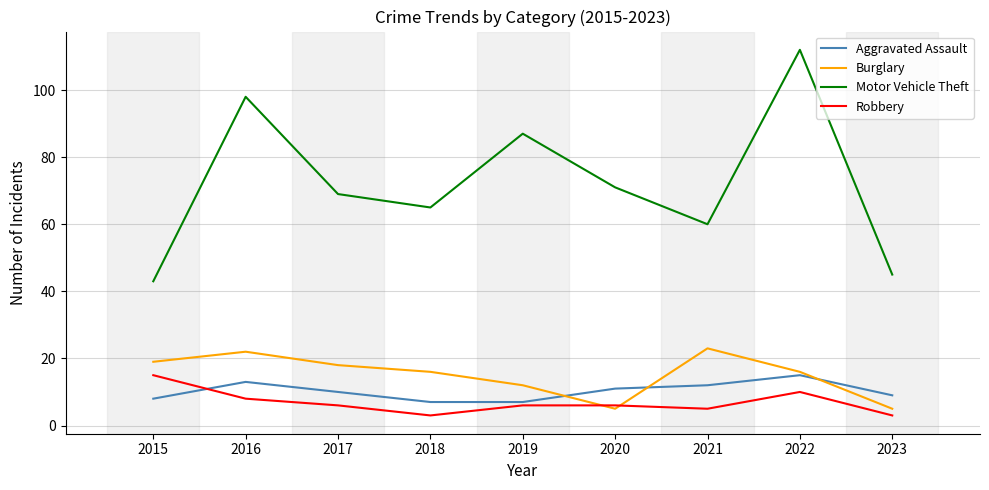

At which category does Motor Vehicle Theft reach its first local peak?

2016